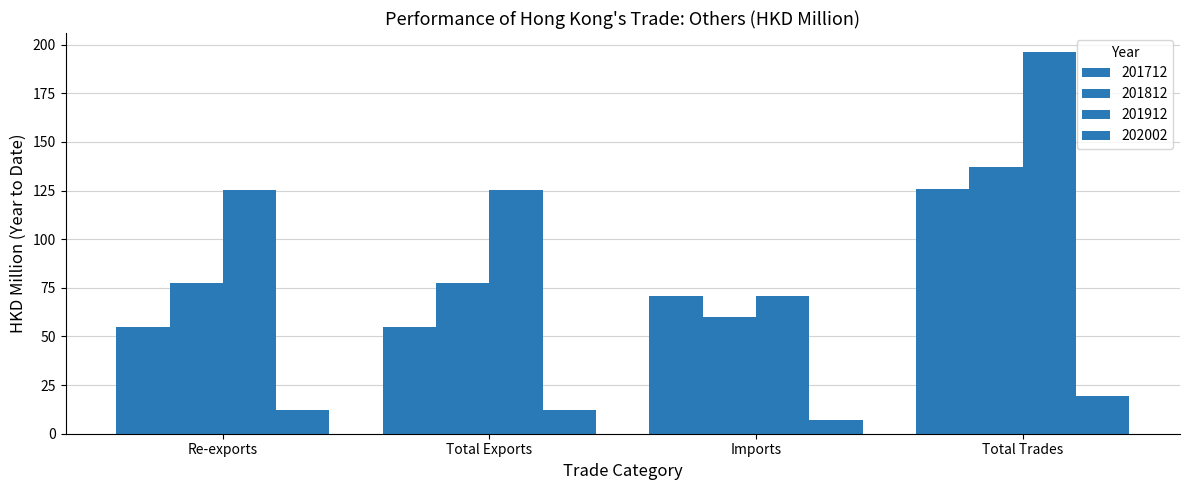

What is the total value across all series at Total Exports?

269.7